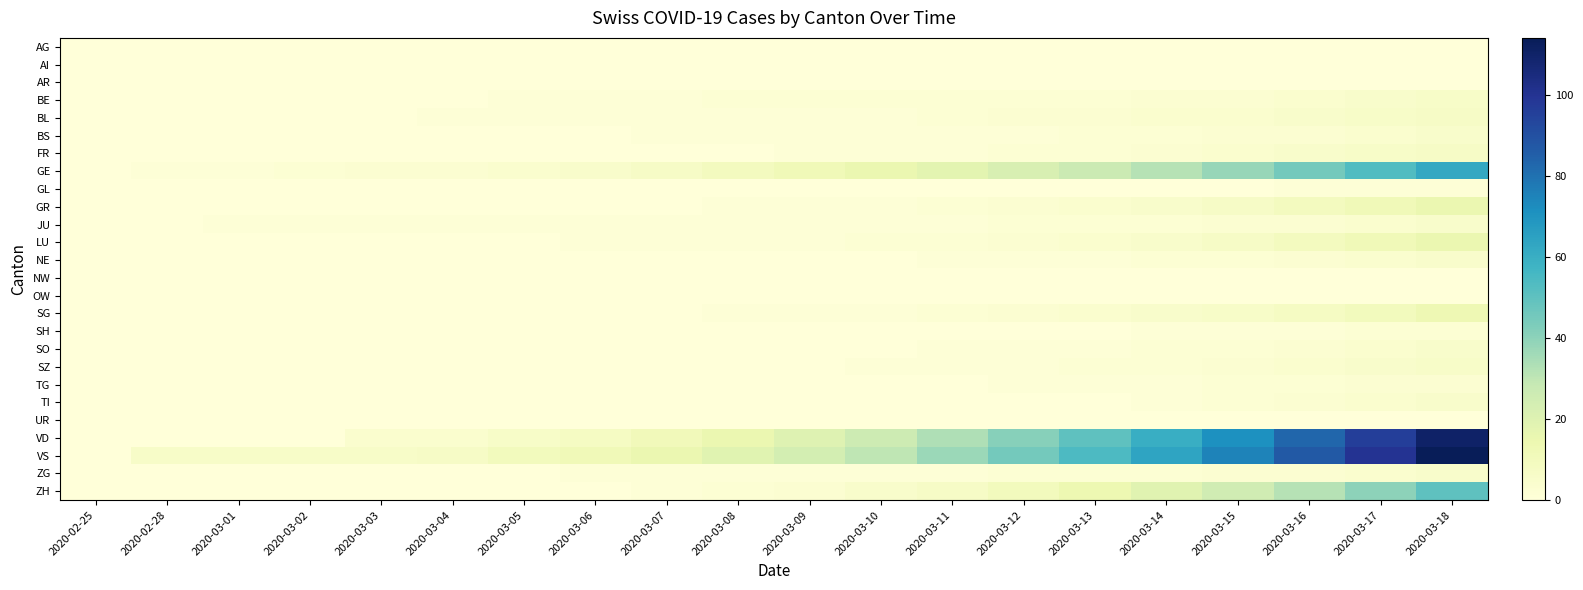

At which category is the sum across all series the highest?

2020-03-18